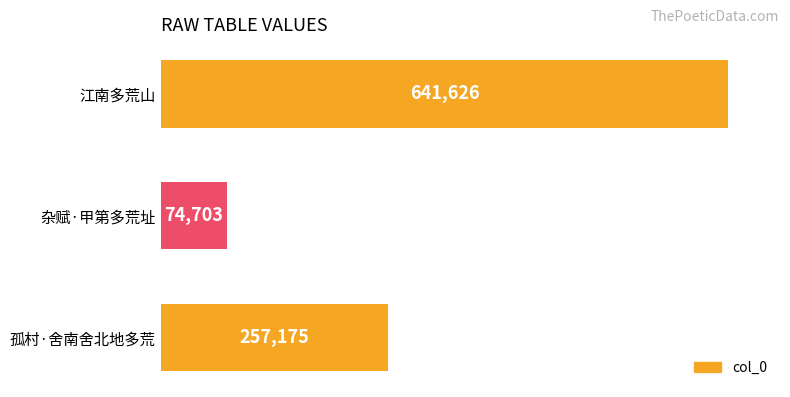

The chart shows a value of 641626 at 江南多荒山. True or false?

True